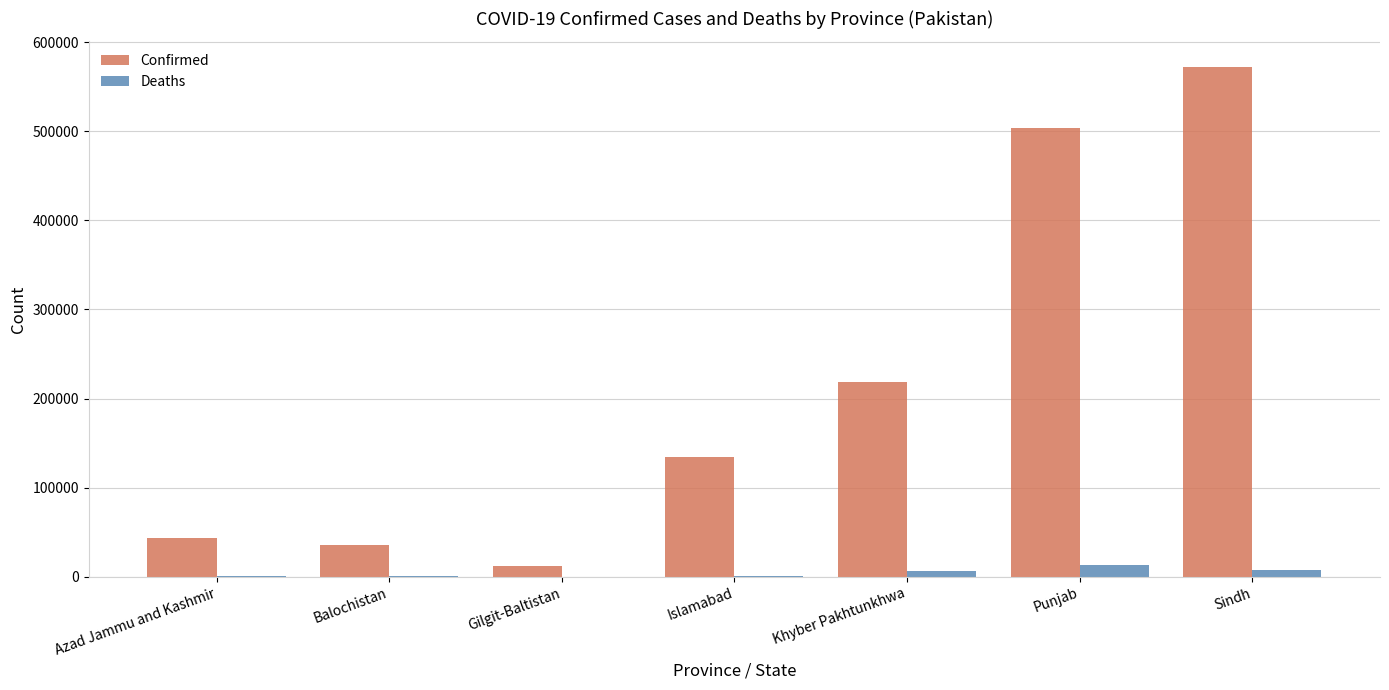

What is the maximum value for Confirmed?

572297